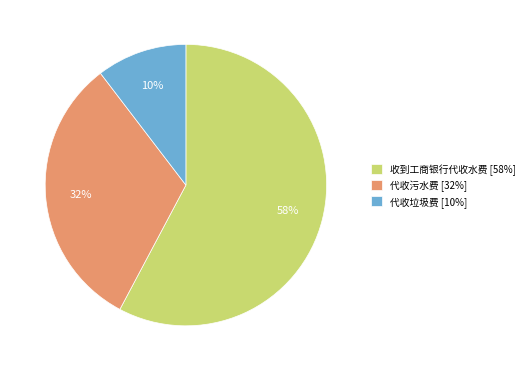

Rank the categories by value from highest to lowest.

收到工商银行代收水费, 代收污水费, 代收垃圾费